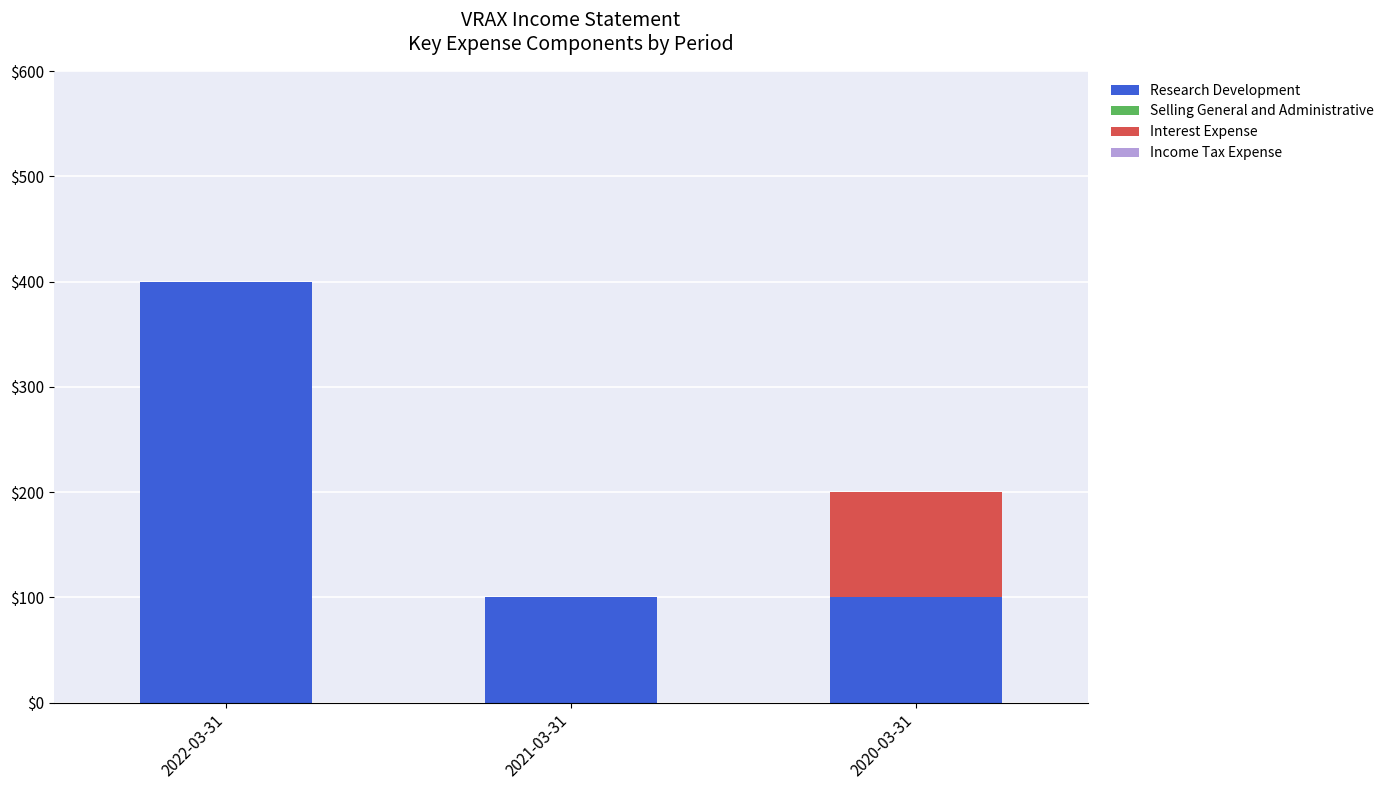

What is the highest value of the Research Development series?

400